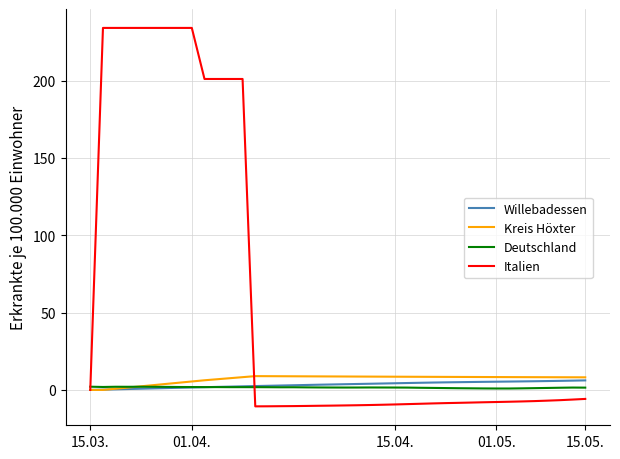

What is the smallest value displayed?

-10.6